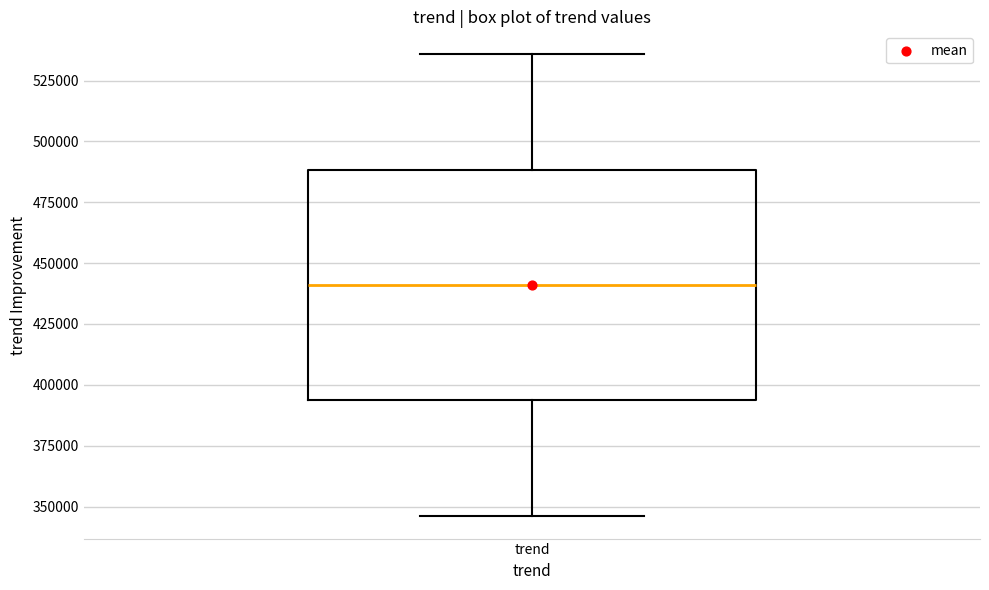

Where does the median line of the box for trend sit on the y-axis? The values are not printed on the chart, so give them approximately, as read against the axis.

440000